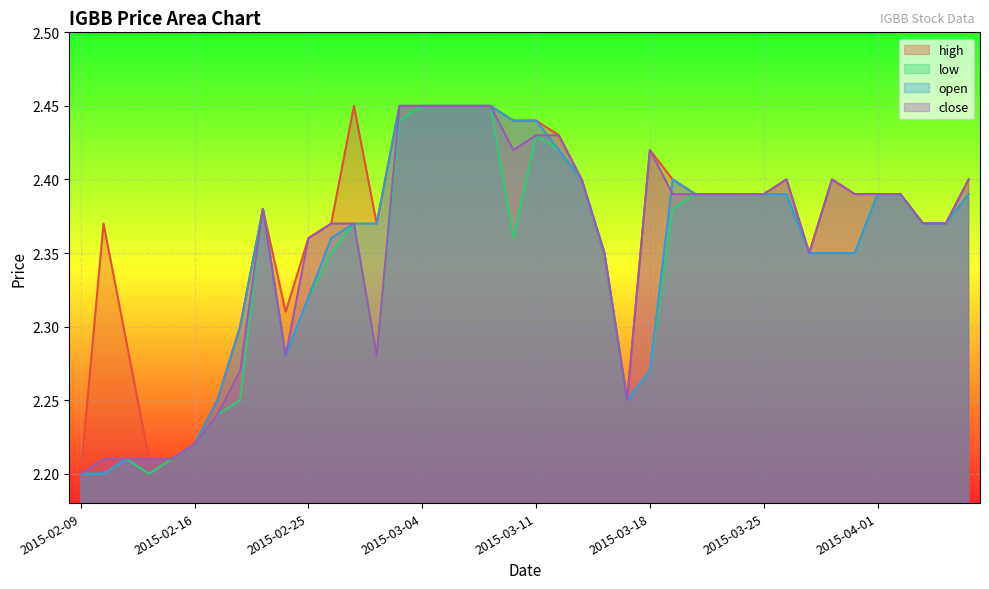

List the series in order of their overall mean, lowest first.

low, open, close, high